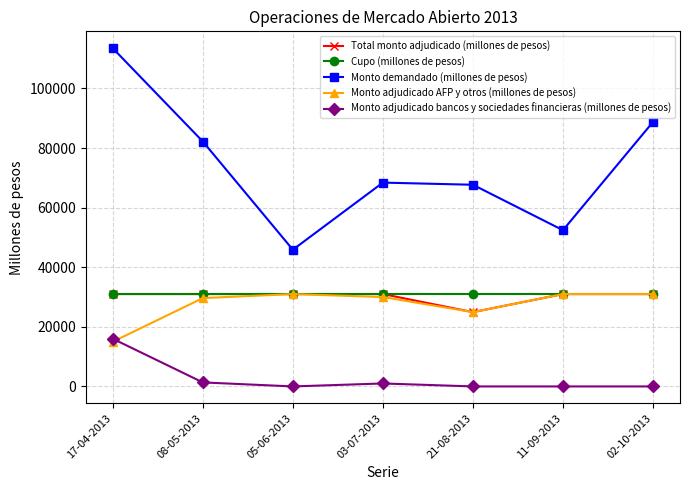

How many lines are shown in the chart?

5